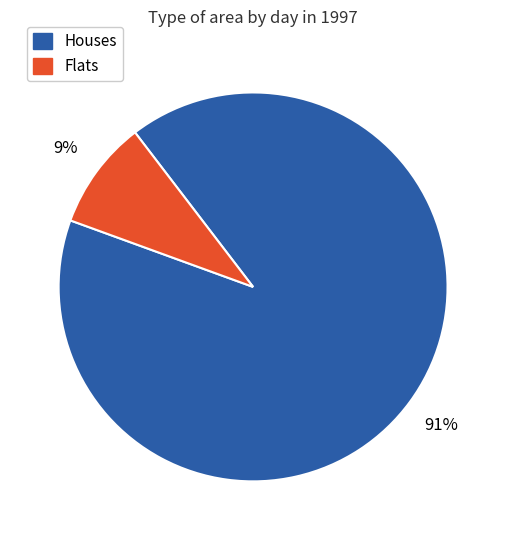

To the nearest percent, what is the average slice percentage?

50%